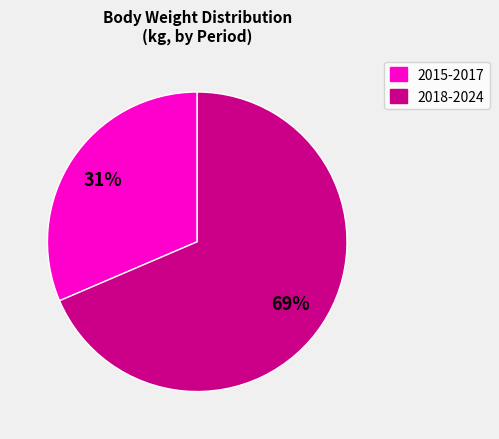

How many segments does this pie chart have?

2